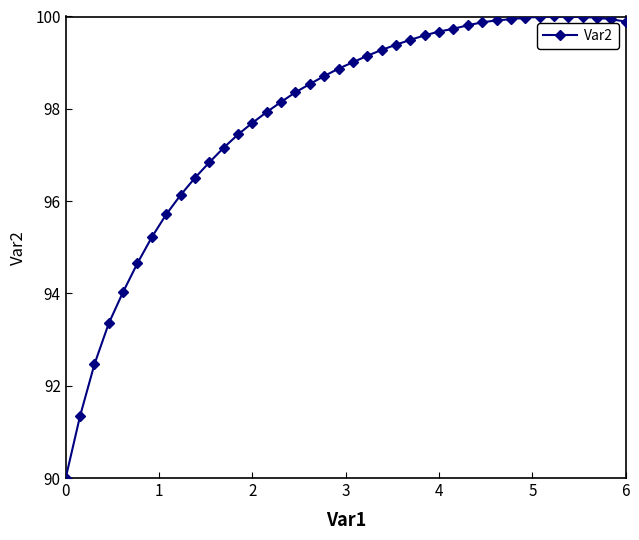

What is the value of the 12th point from the left?

97.2